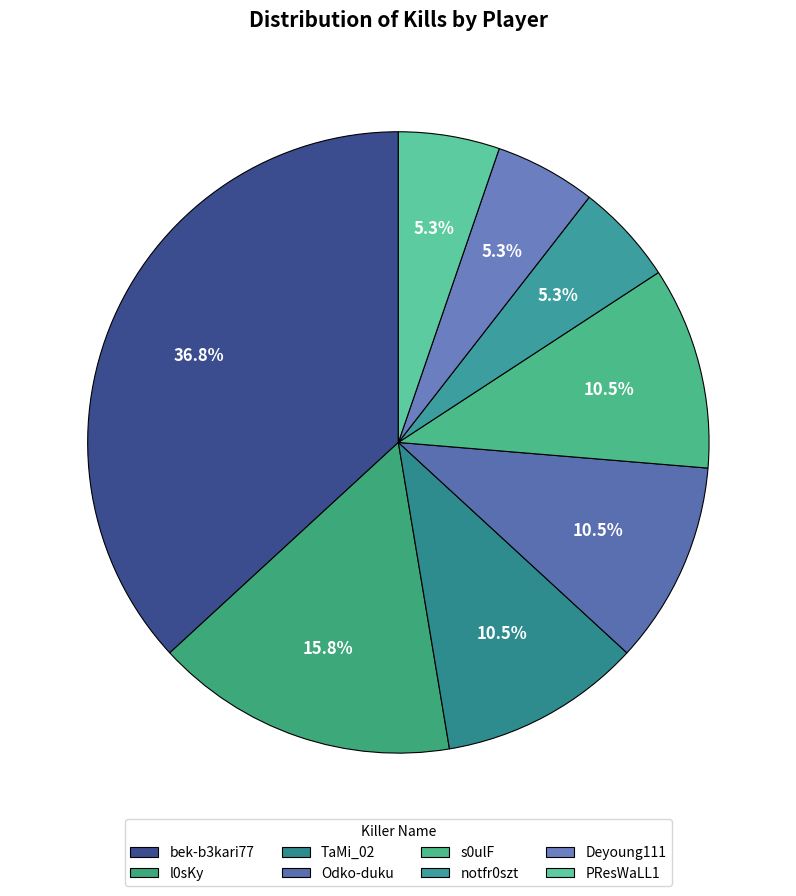

The Deyoung111 slice represents 16% of the pie. True or false?

False